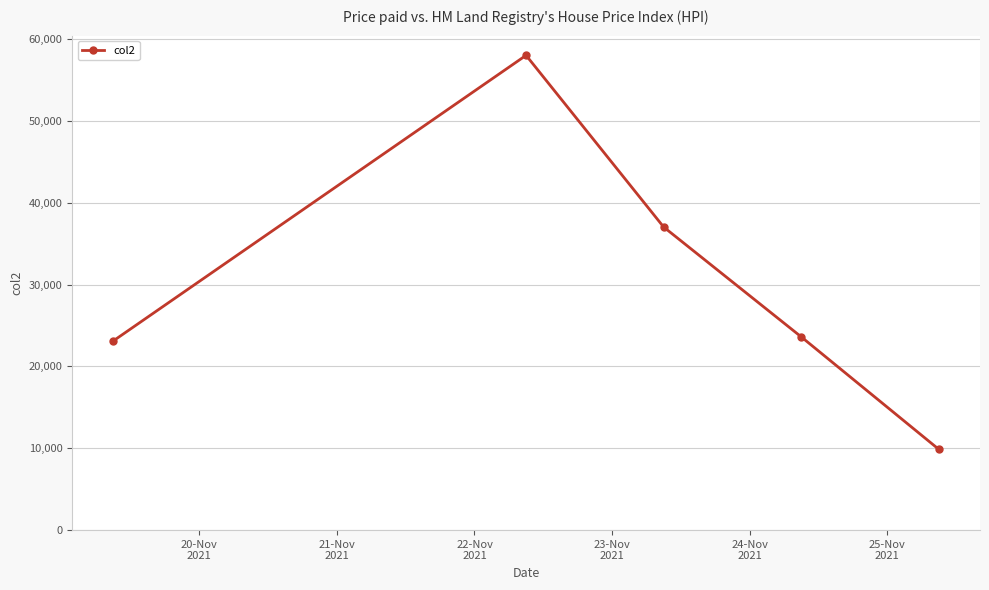

How many interior local peaks (higher than both neighbors) does the data have?

1